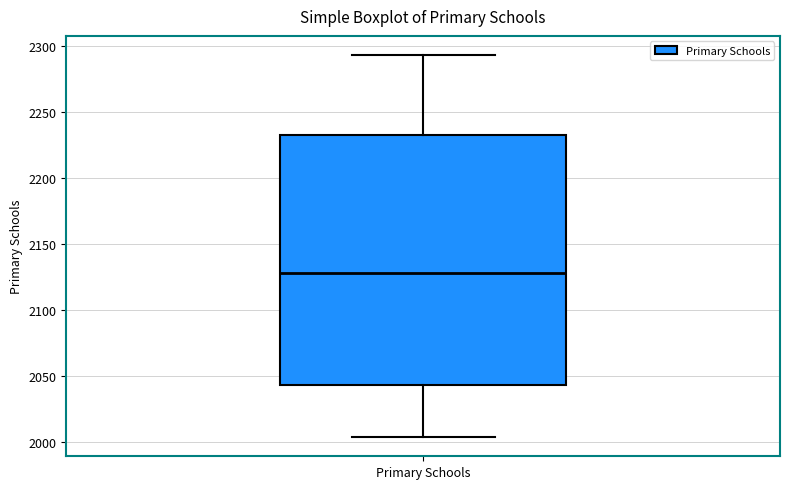

Transcribe this box plot: give where the median line is, the range the box spans, and where the two whiskers end, as read against the y-axis. The values are not printed on the chart, so give them approximately, as read against the axis.

median 2130, box 2045 to 2235, whiskers 2005 to 2295